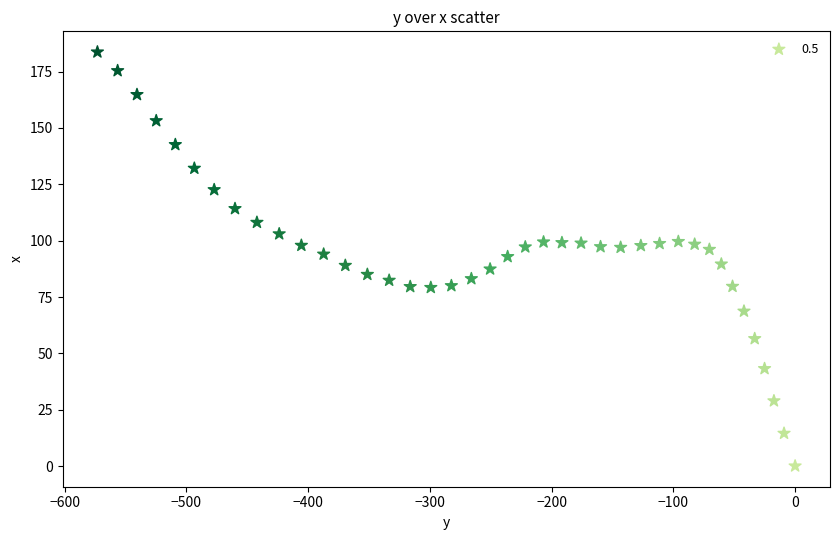

What is the range of Y values (max minus min)?

183.7